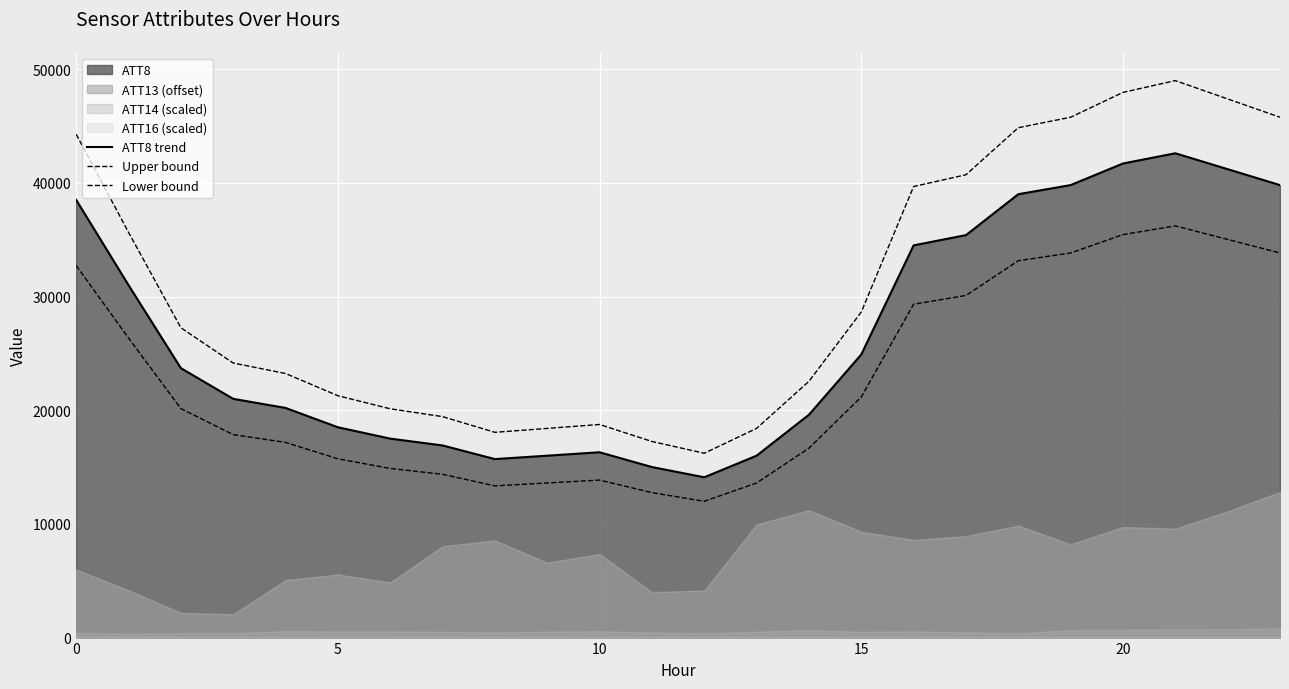

True or false: ATT8 trend has a value of 15000.0 at 11.

True